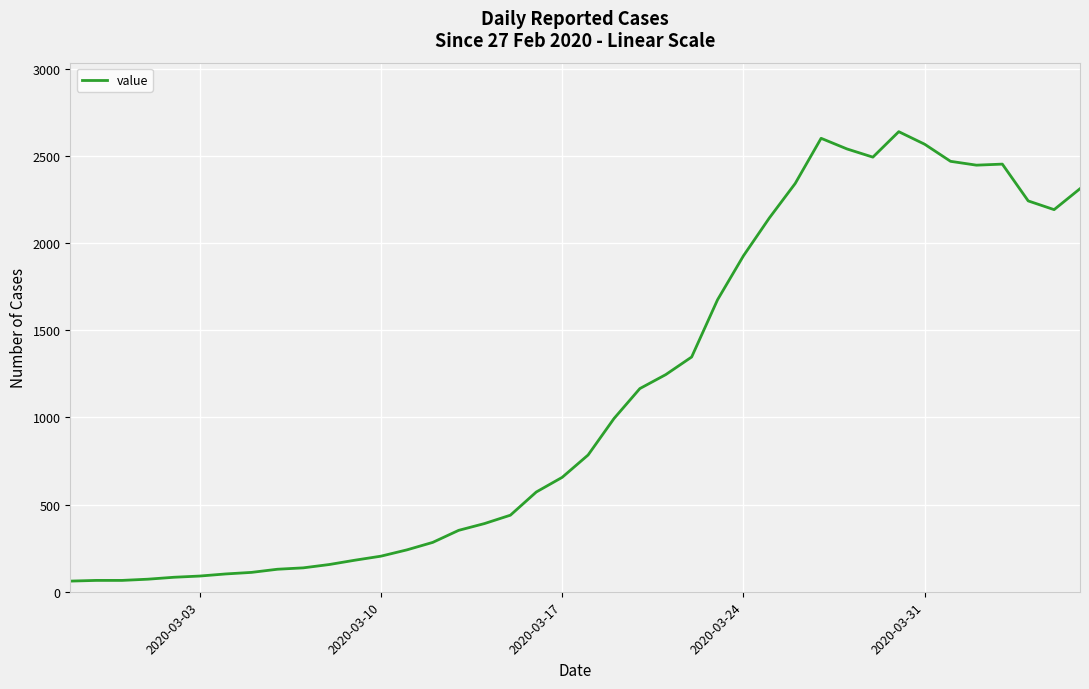

What is the difference between the maximum and minimum values?

2577